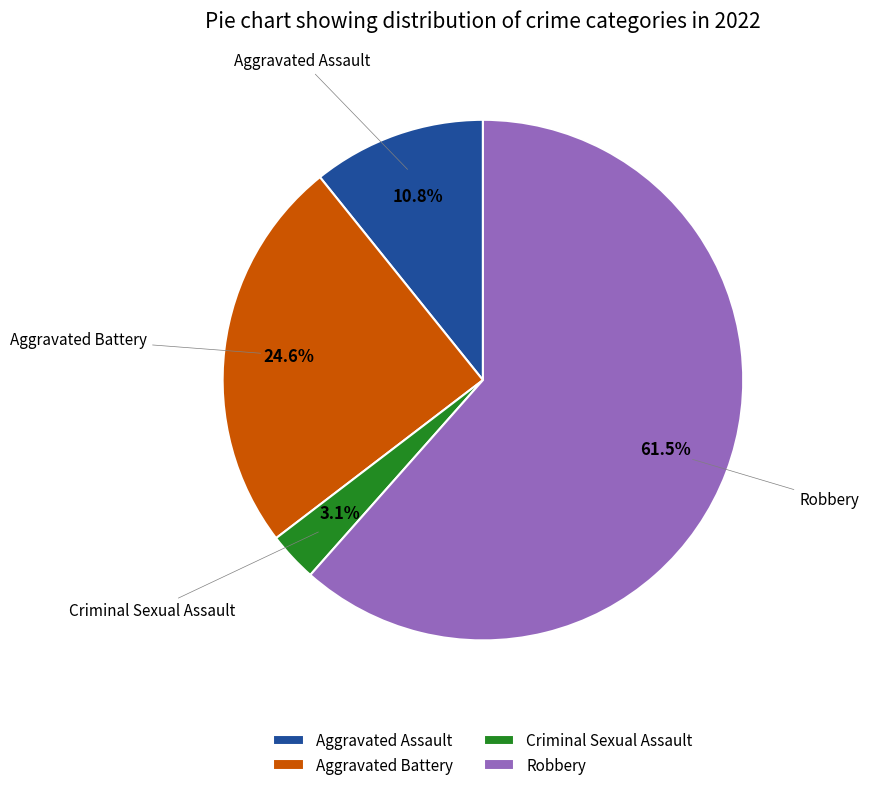

What percentage is NOT represented by Aggravated Assault?

89.2%